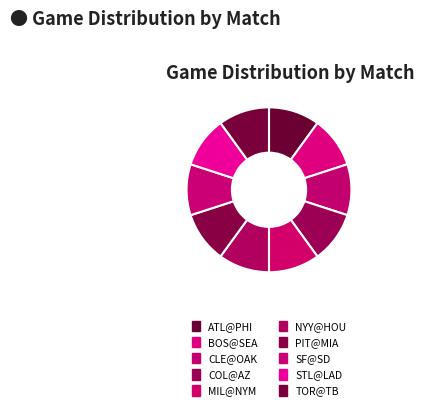

To the nearest percent, what is the average slice percentage?

10%